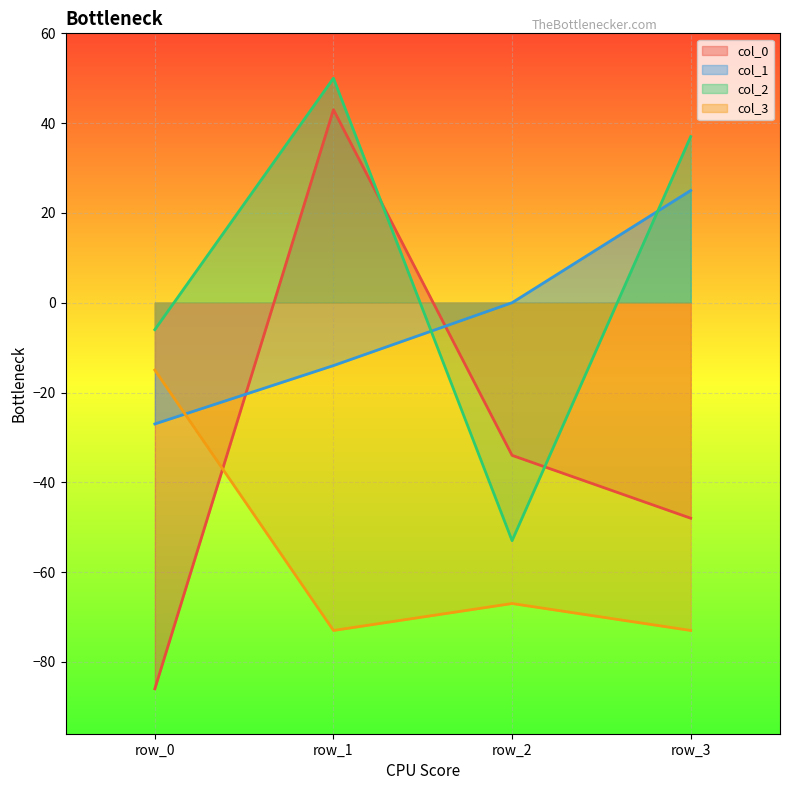

What is the value of the col_1 point at the 1st from the left?

-27